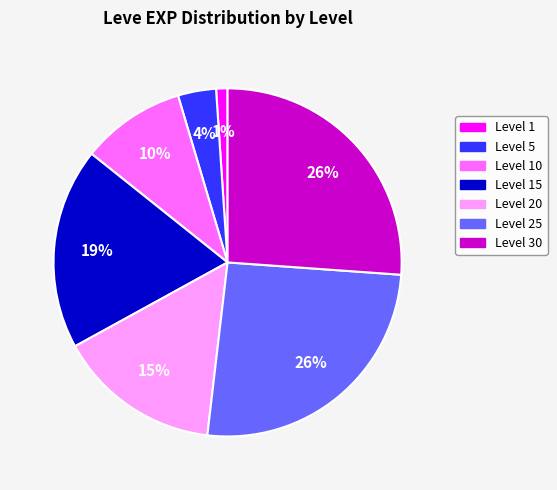

To the nearest percent, what is the difference between the largest and smallest slice percentages?

25%